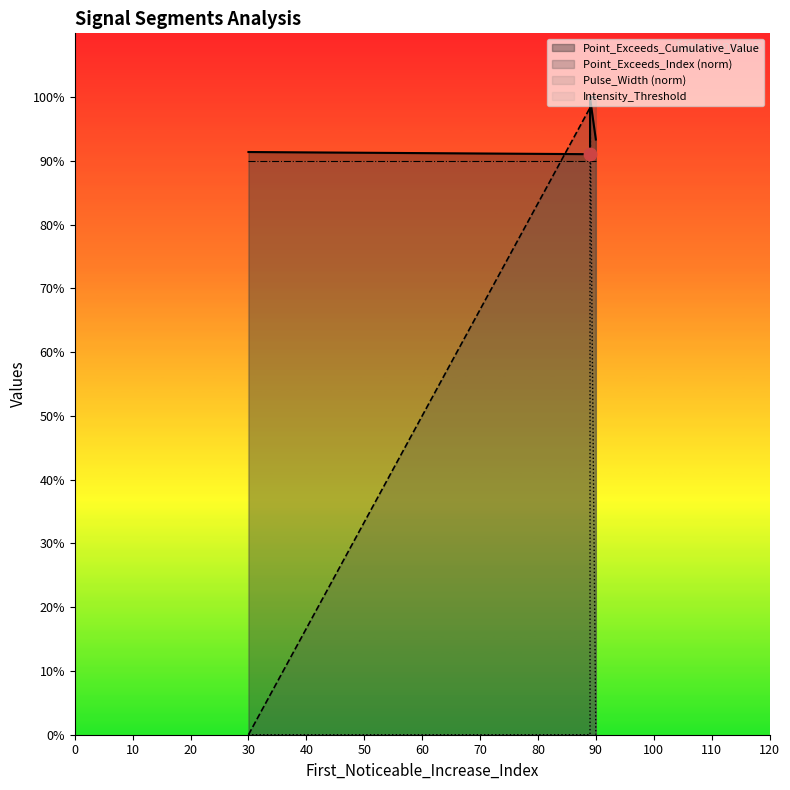

At how many categories does at least one series exceed 0?

5